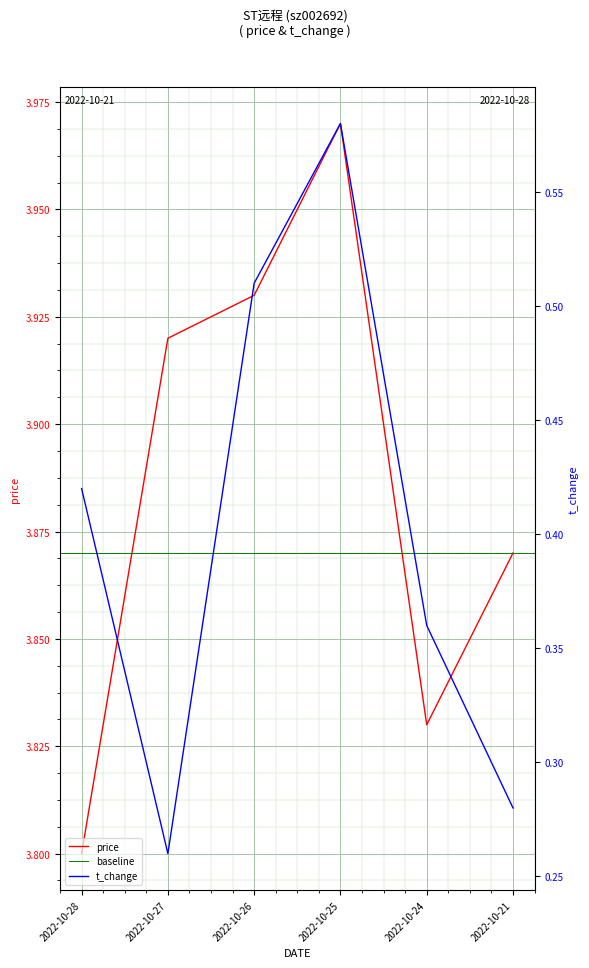

Reading left to right, what are all the values shown in this chart?

price: 3.8	3.9	3.9	4.0	3.8	3.9
t_change: 0.4	0.3	0.5	0.6	0.4	0.3